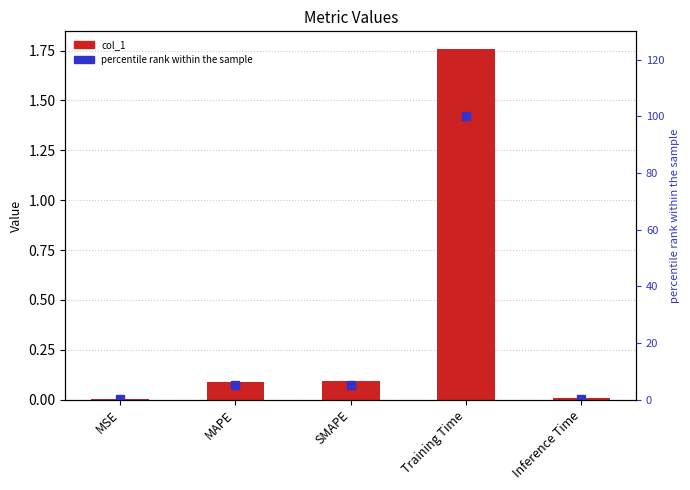

What is the label of the 5th bar from the left?

Inference Time